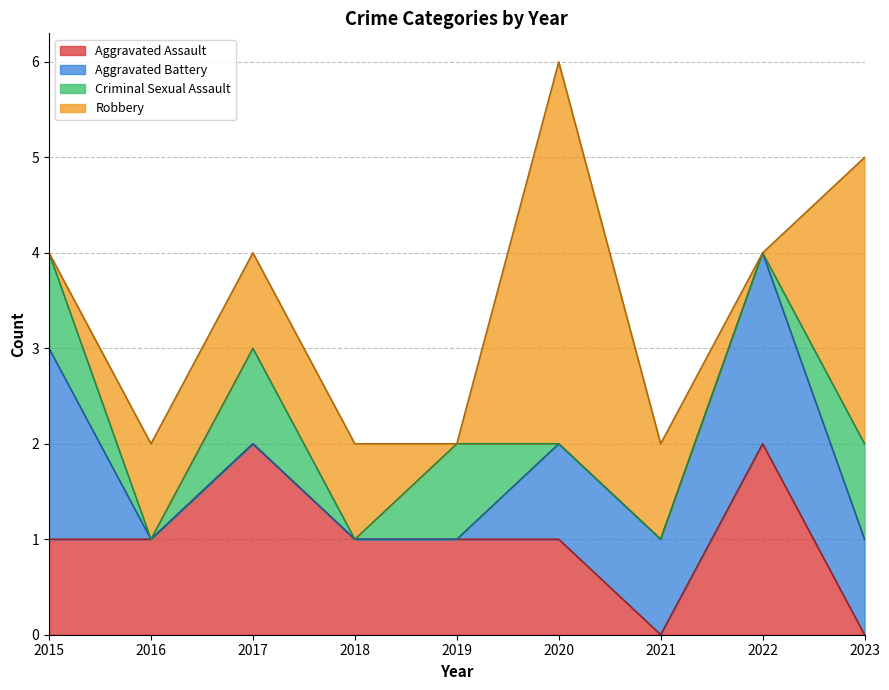

How many times do Aggravated Battery and Aggravated Assault cross each other?

1